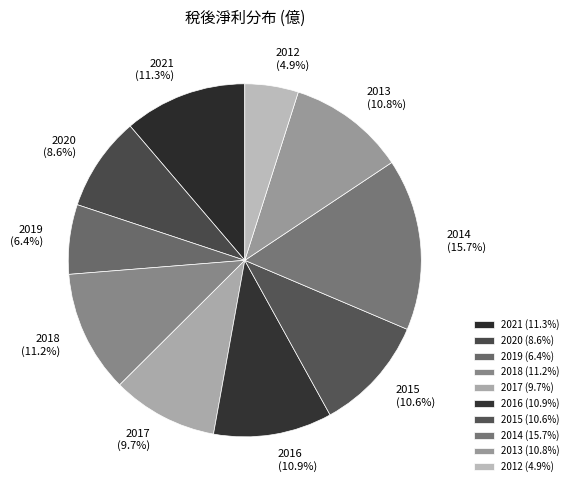

How many segments does this pie chart have?

10